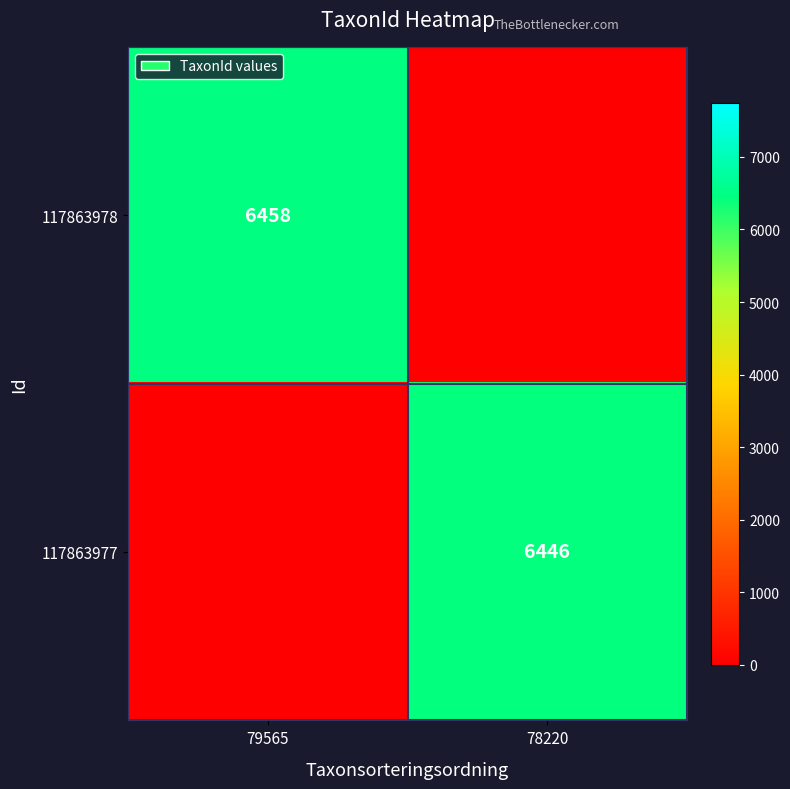

Is it true that 117863978 equals 6458 at 79565?

True